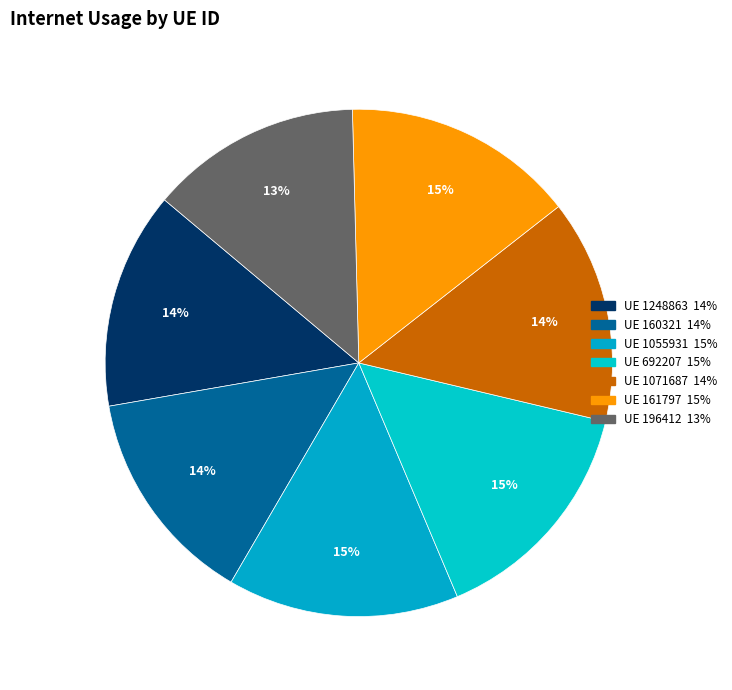

What is the largest slice in the pie chart?

692207